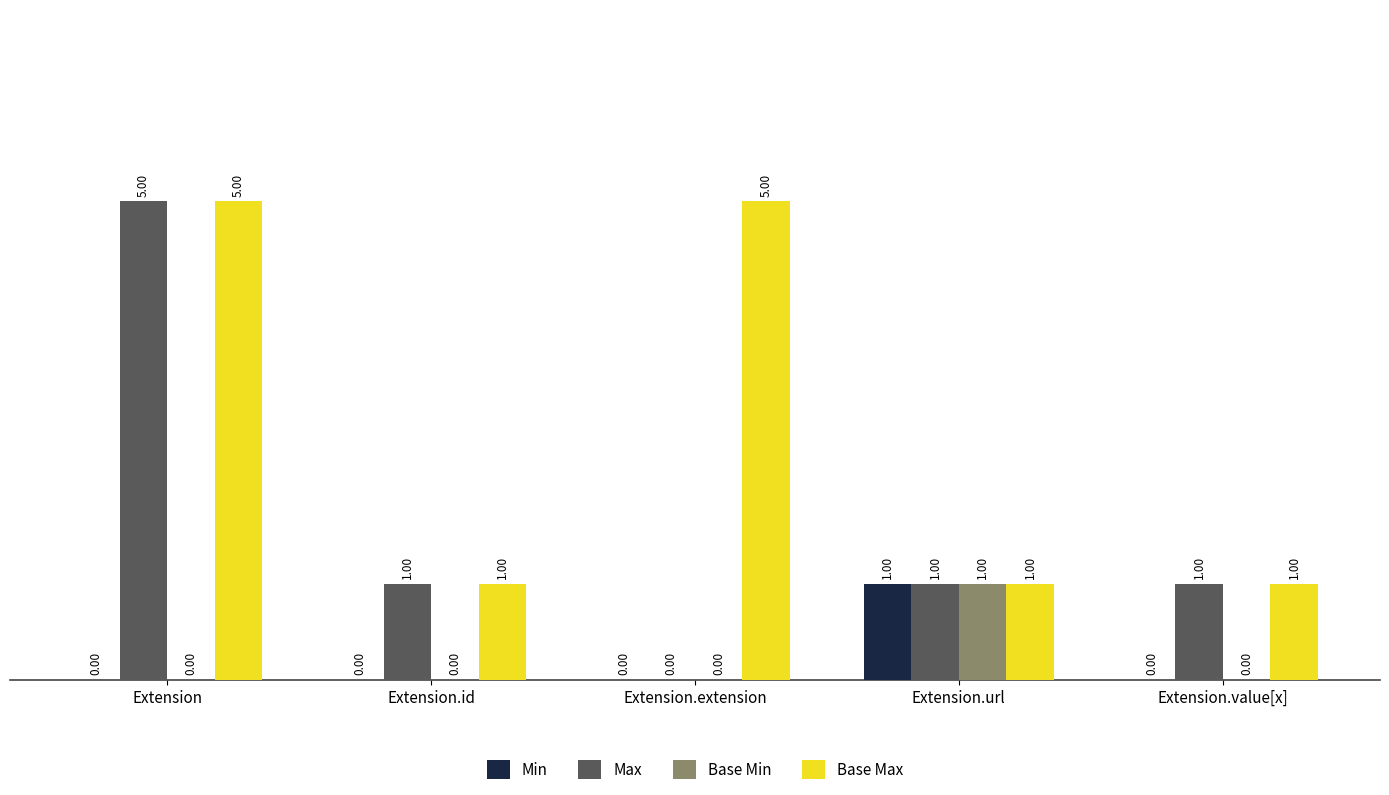

Is the value of Base Max at Extension greater than the value of Base Min at Extension.value[x]?

Yes